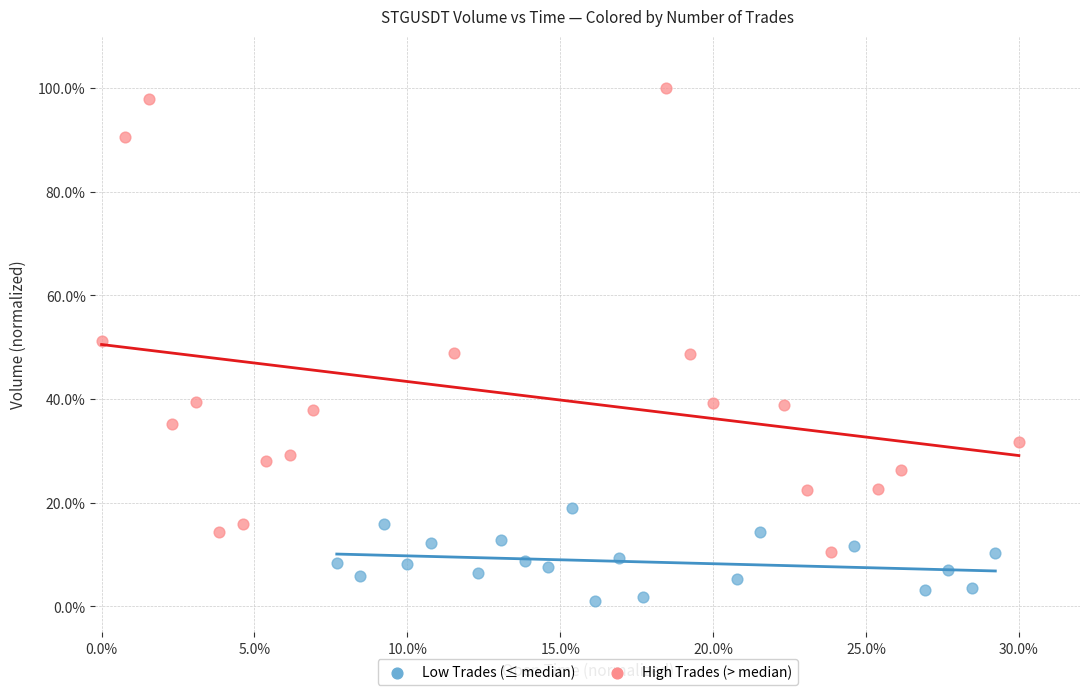

What are all the series names shown in the legend?

Low Trades (≤ median), High Trades (> median)